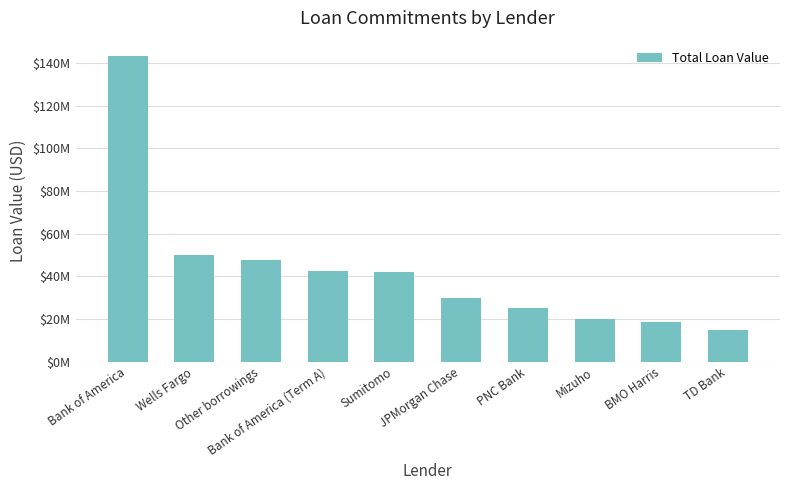

Which label corresponds to the largest value in the chart?

Bank of America